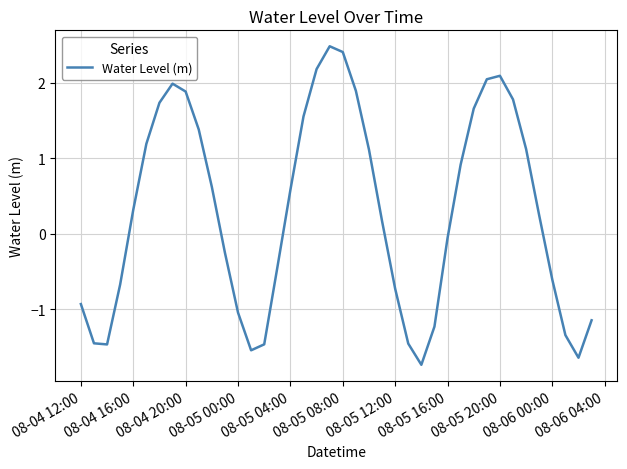

What is the difference between the maximum and minimum values?

4.2